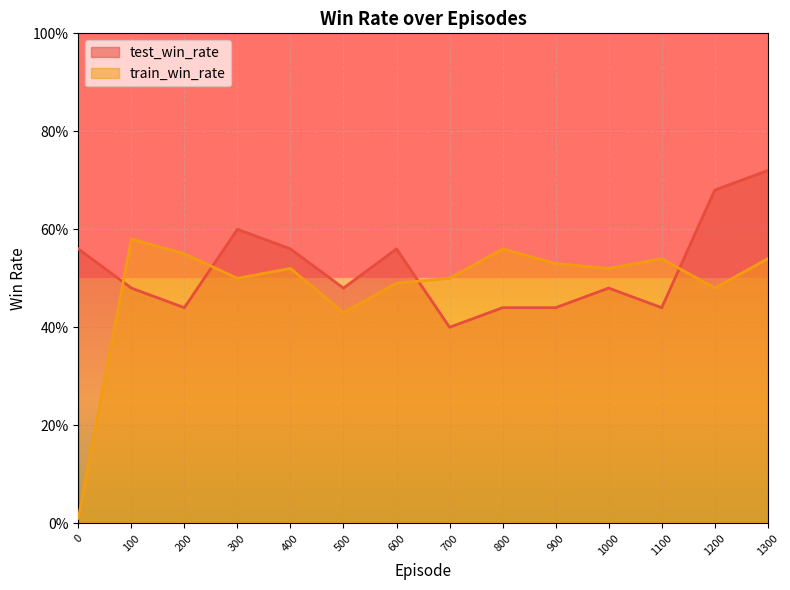

Is the value of test_win_rate at 0 greater than the value of train_win_rate at 700?

Yes